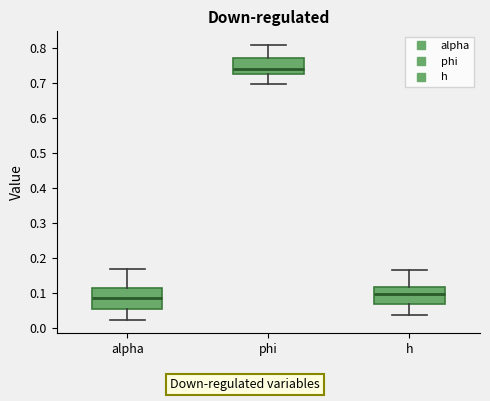

Which box has the highest median line?

phi